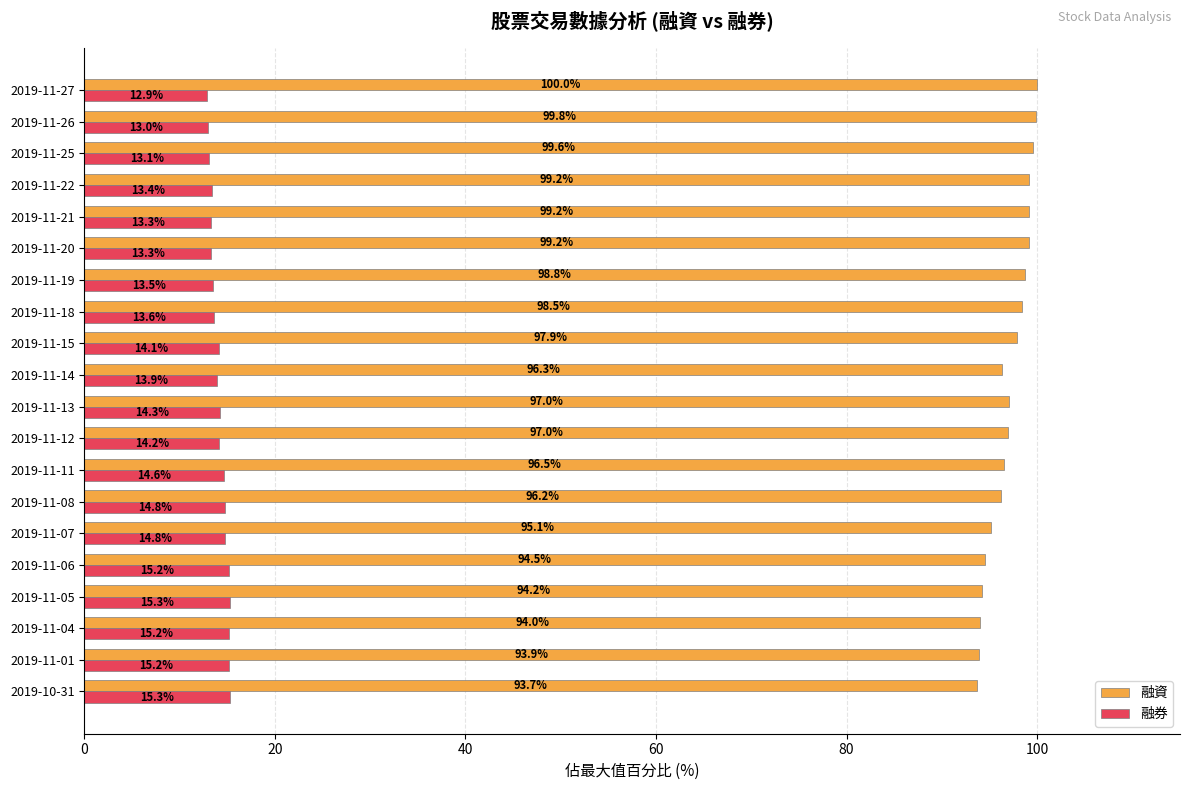

Where is 融券 nearest to the value 14?

2019-11-14